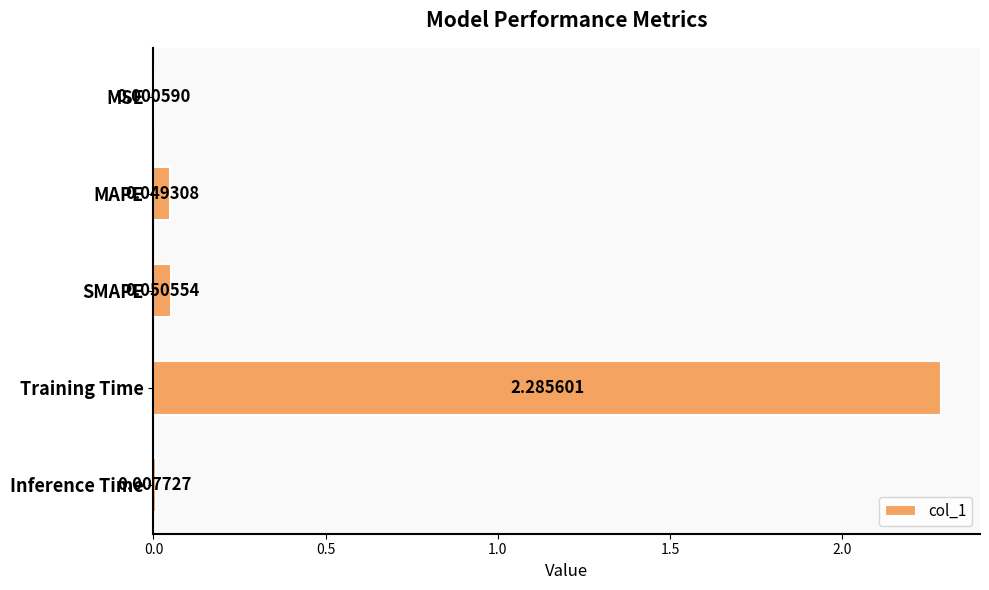

At which category does the chart reach its peak across all series?

Training Time